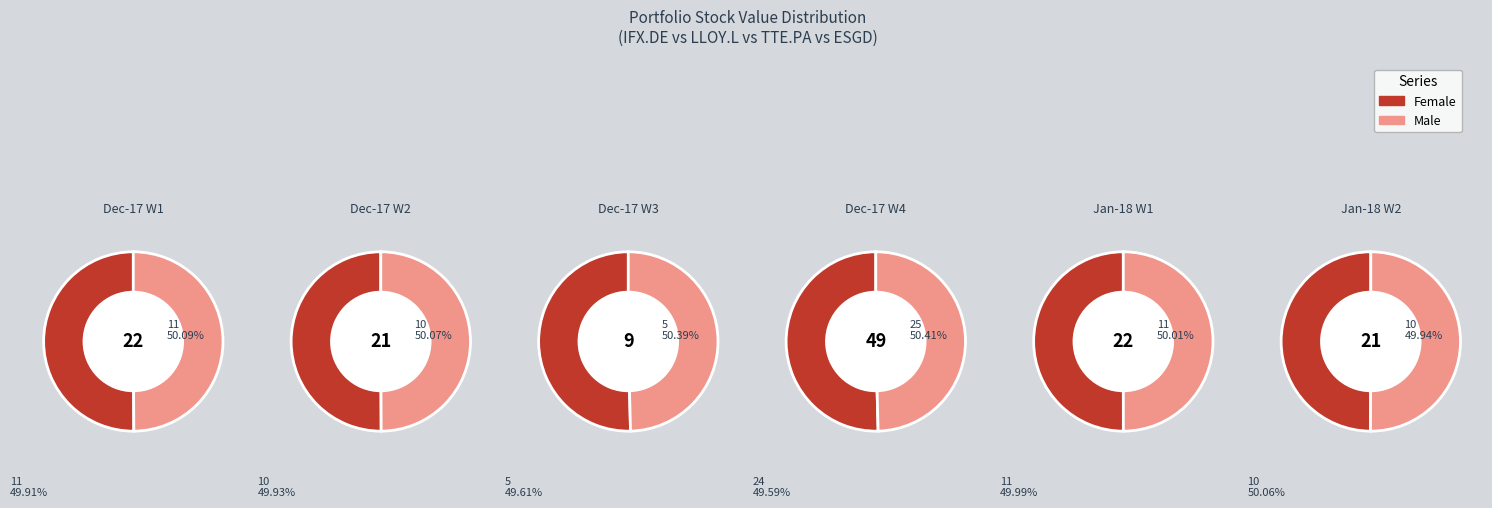

Which series changed the most between 0 and 4?

Male